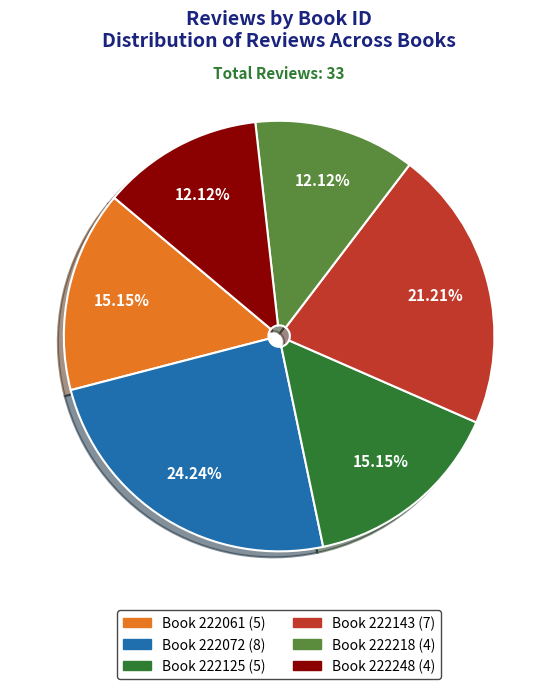

Is there any slice that represents more than half of the pie?

No